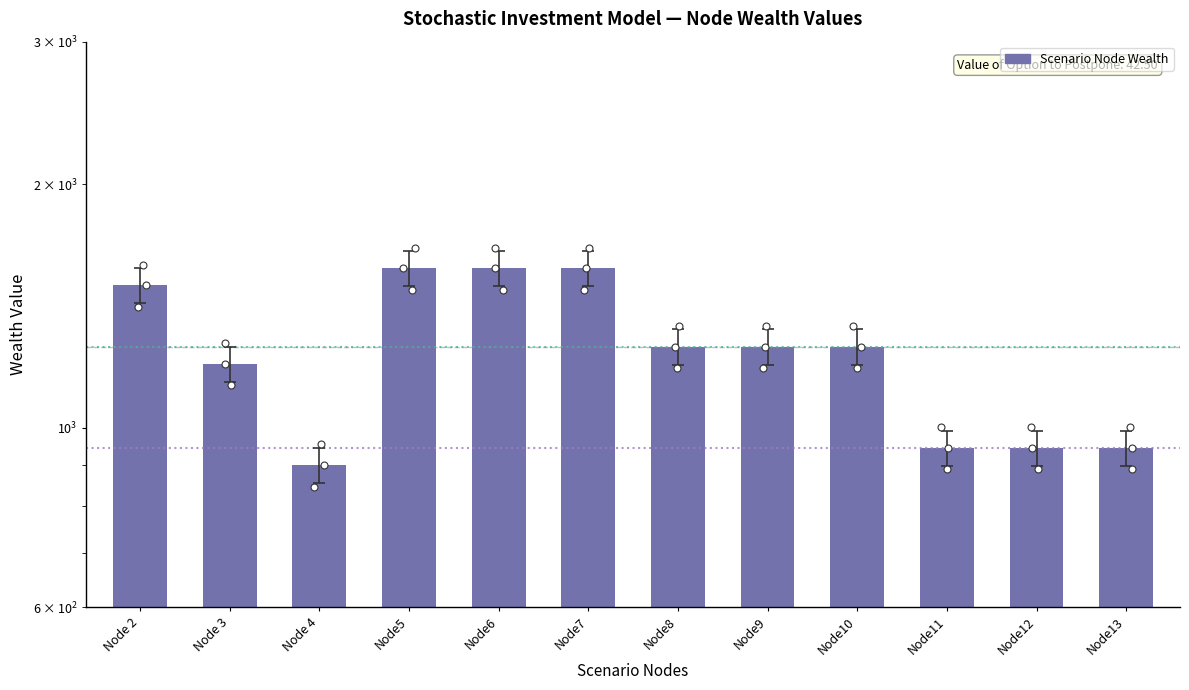

What is the change in value from Node7 to Node10?

-315.0